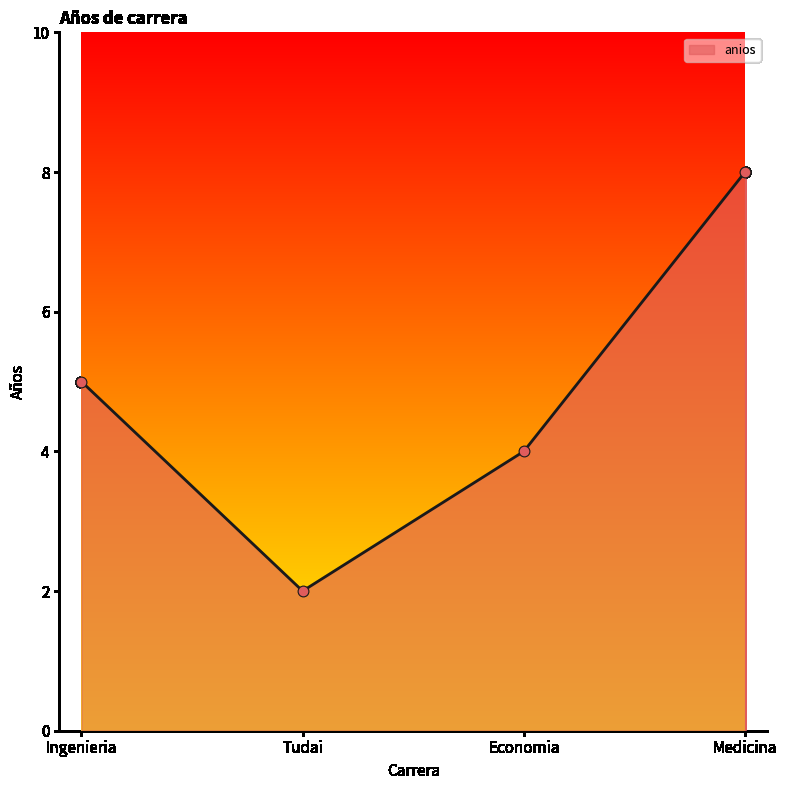

What is the change in value from Ingenieria to Economia?

-1